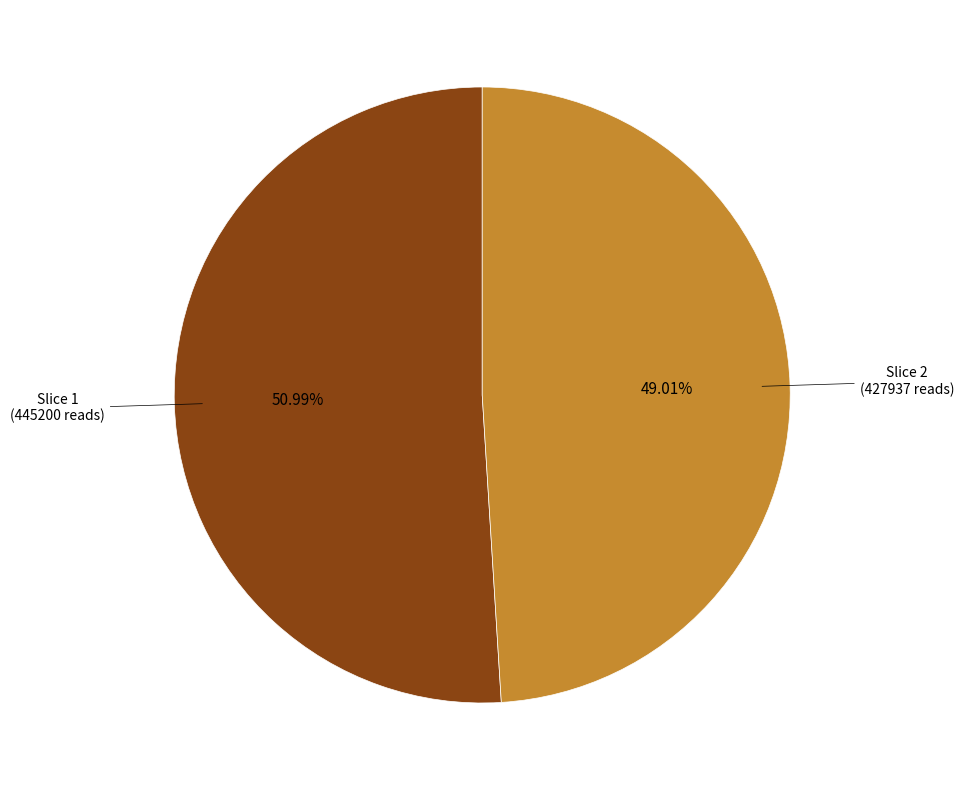

Does any single category account for the majority?

Yes